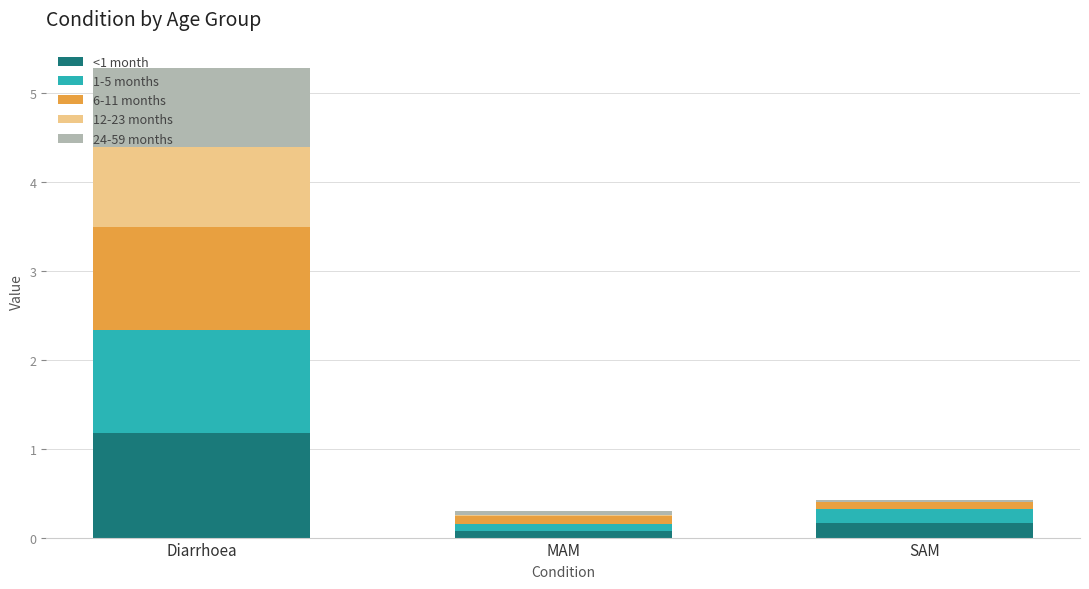

What is the total value across all series at Diarrhoea?

5.3